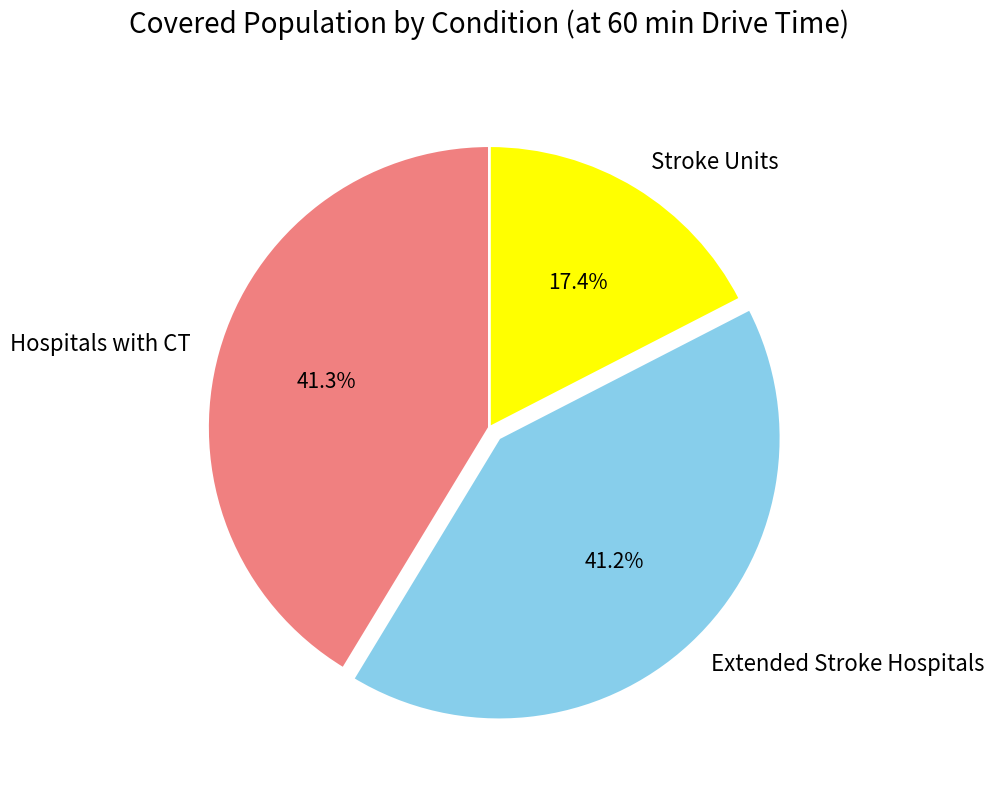

True or false: Extended Stroke Hospitals accounts for 47% of the total.

False